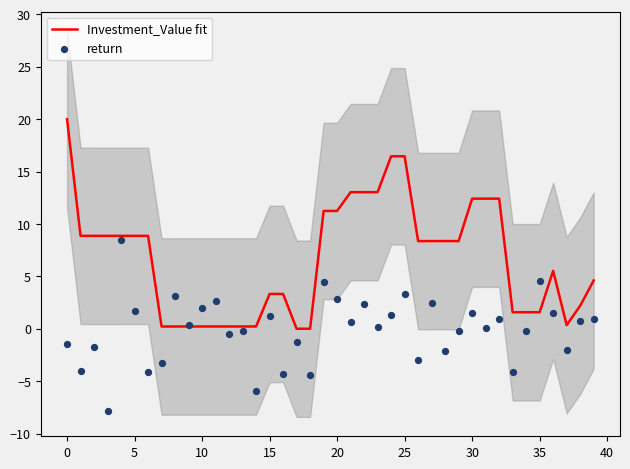

Which series has the largest Y range (max minus min)?

Investment_Value fit